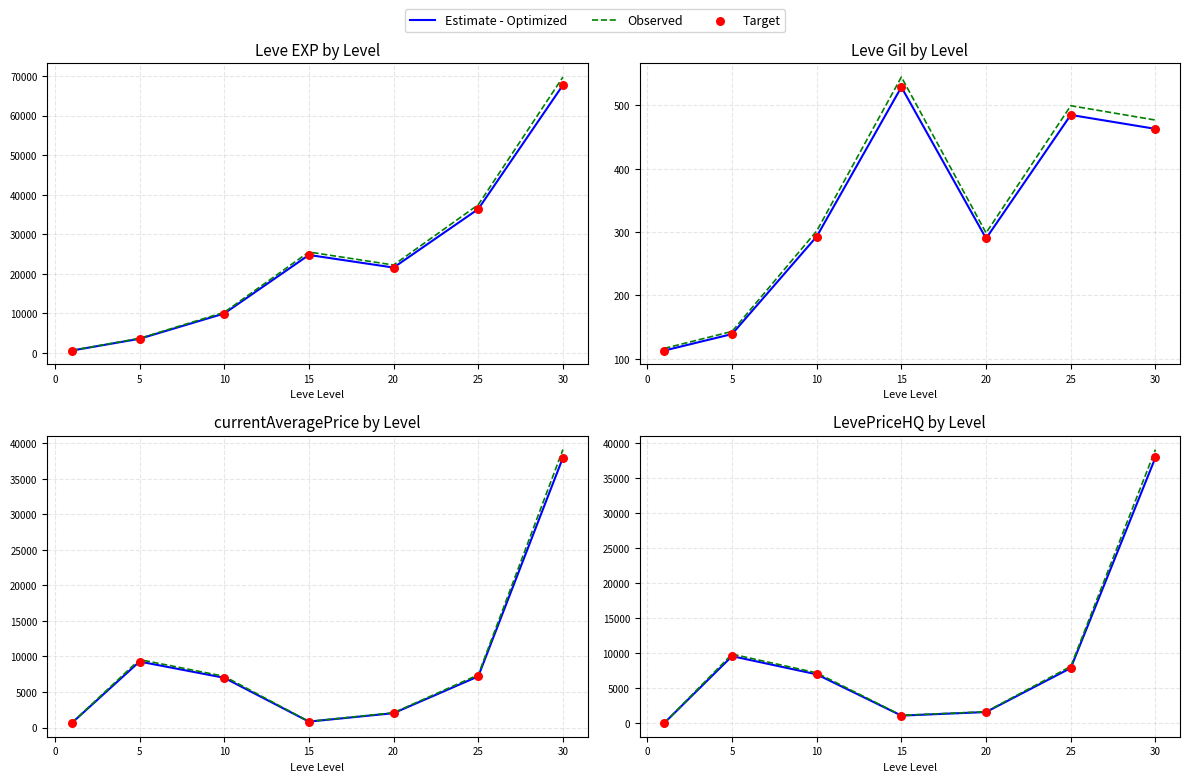

At how many categories does at least one series exceed 17697?

1